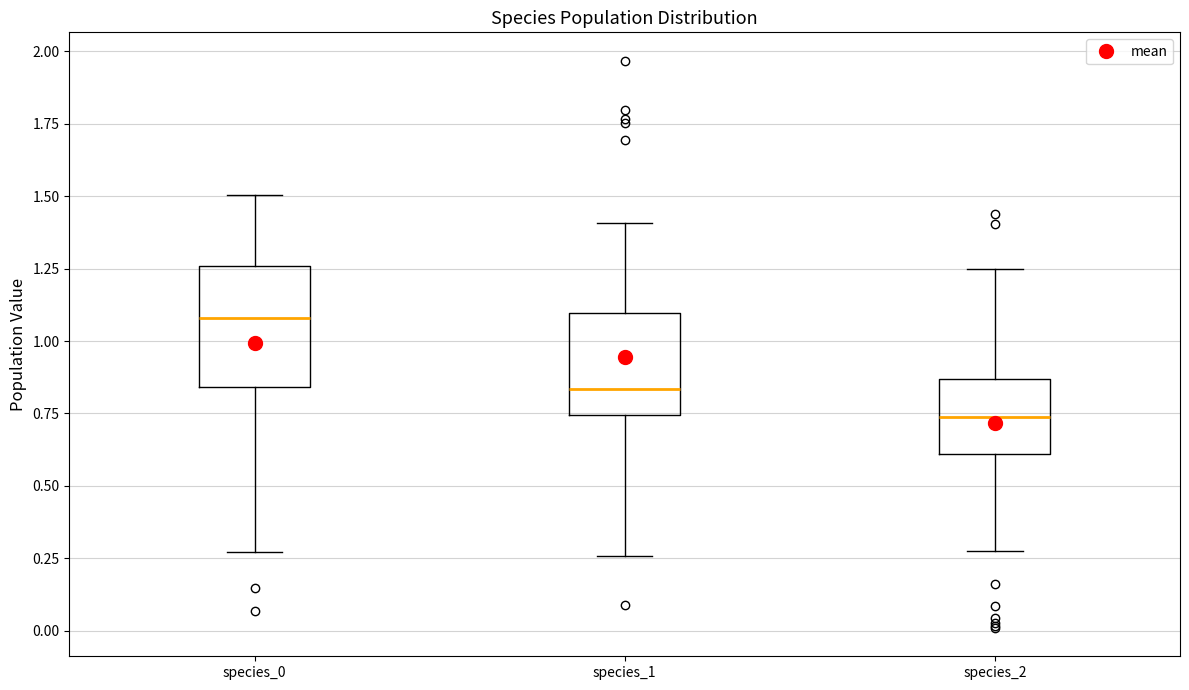

Reading left to right, transcribe this box plot: for each box, give where its median line is, the range the box spans, and where its two whiskers end, as read against the y-axis. The values are not printed on the chart, so give them approximately, as read against the axis.

species_0: median 1.10, box 0.85 to 1.25, whiskers 0.25 to 1.50
species_1: median 0.85, box 0.75 to 1.10, whiskers 0.25 to 1.40
species_2: median 0.75, box 0.60 to 0.85, whiskers 0.30 to 1.25